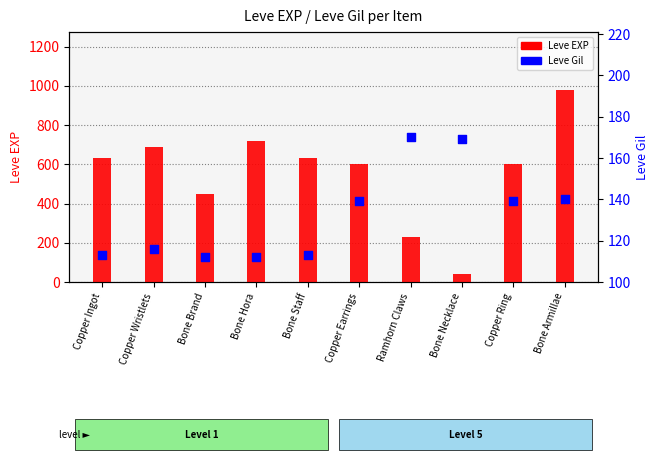

Is the value of Leve EXP at Copper Earrings greater than the value of Leve Gil at Ramhorn Claws?

Yes